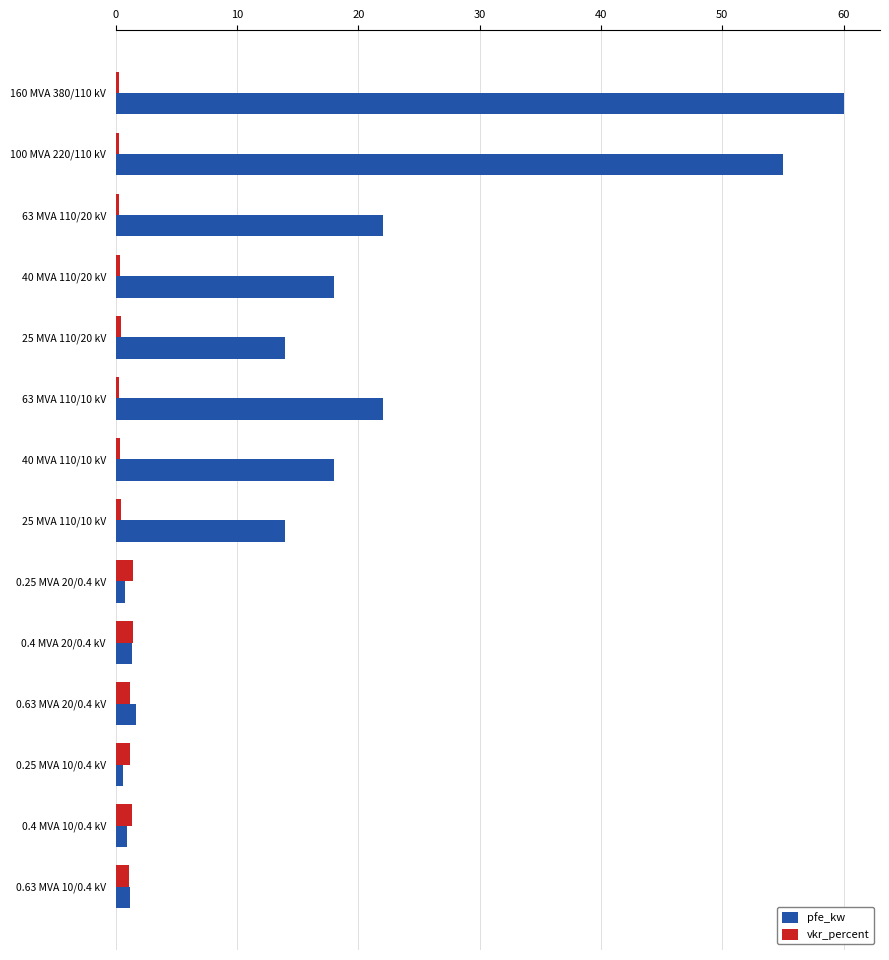

What is the difference between the maximum and minimum values in the pfe_kw series?

59.4